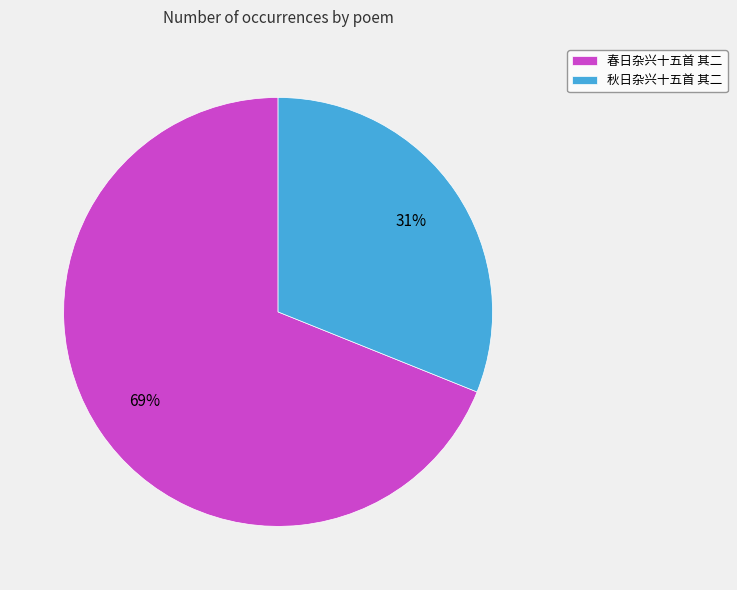

Rank the categories by value from highest to lowest.

春日杂兴十五首 其二, 秋日杂兴十五首 其二